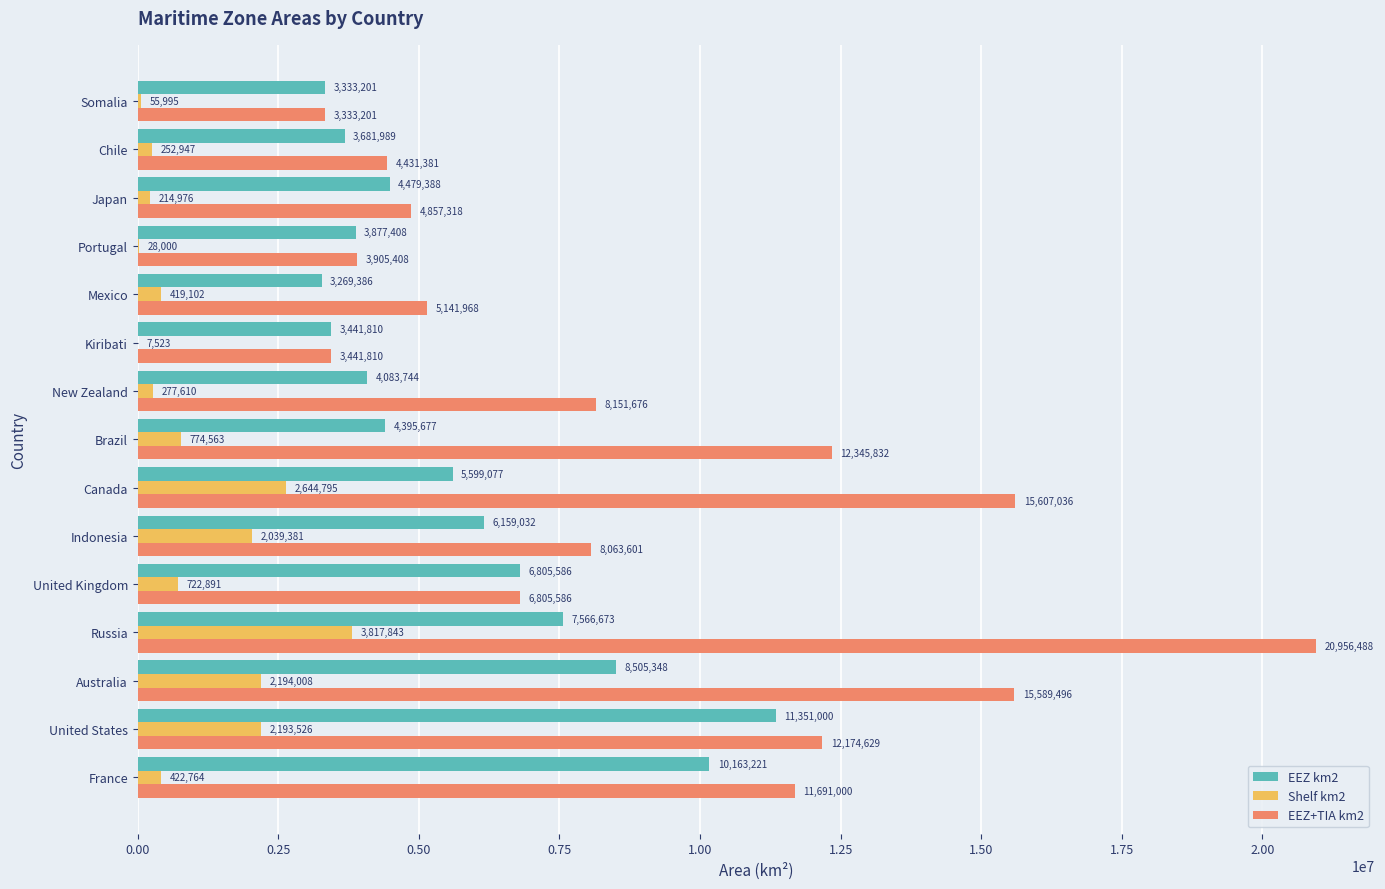

What is the total value across all series at Japan?

9551682